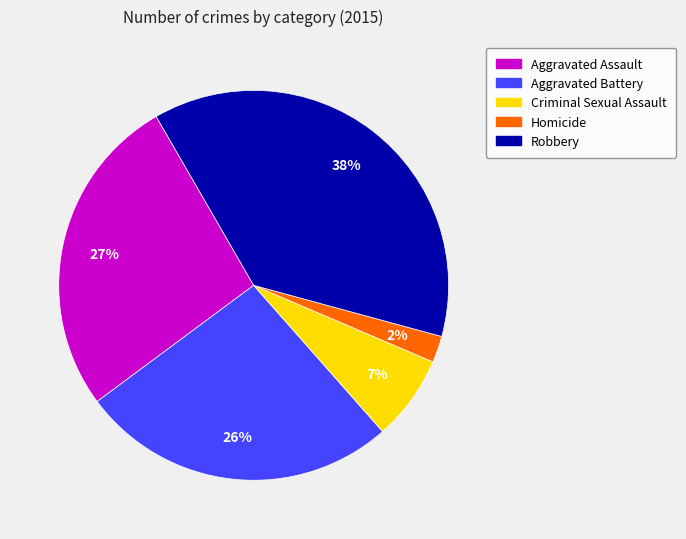

Which slice is the smallest?

Homicide